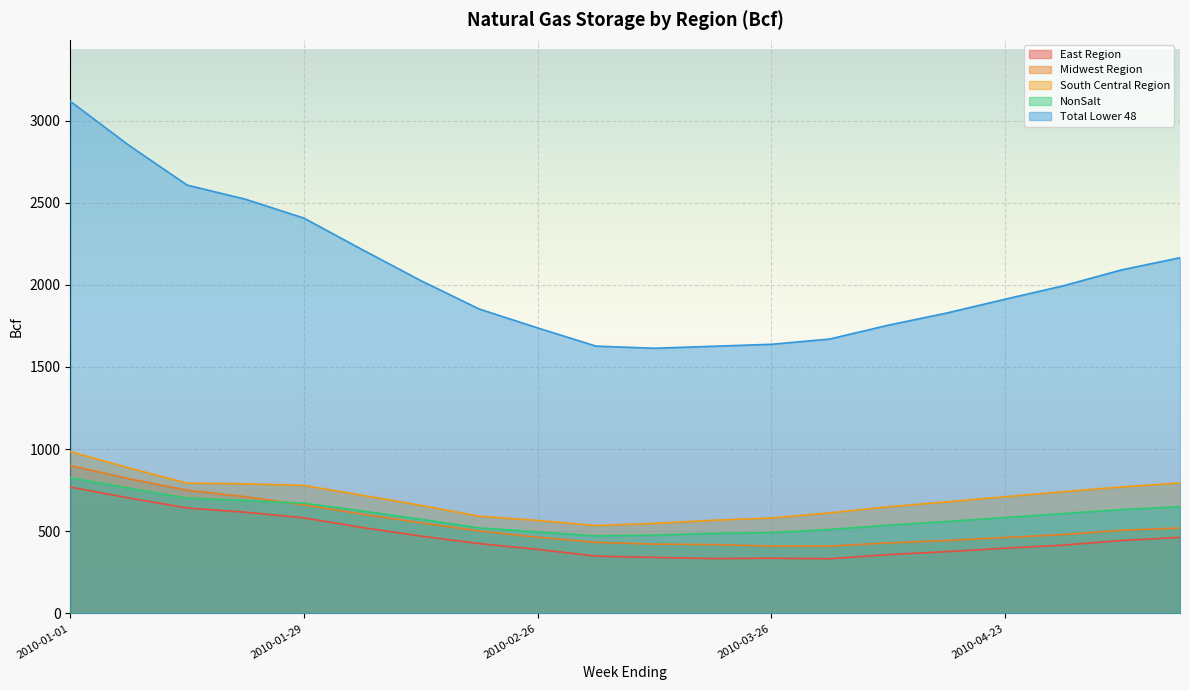

At which category is the sum across all series the highest?

2010-01-01